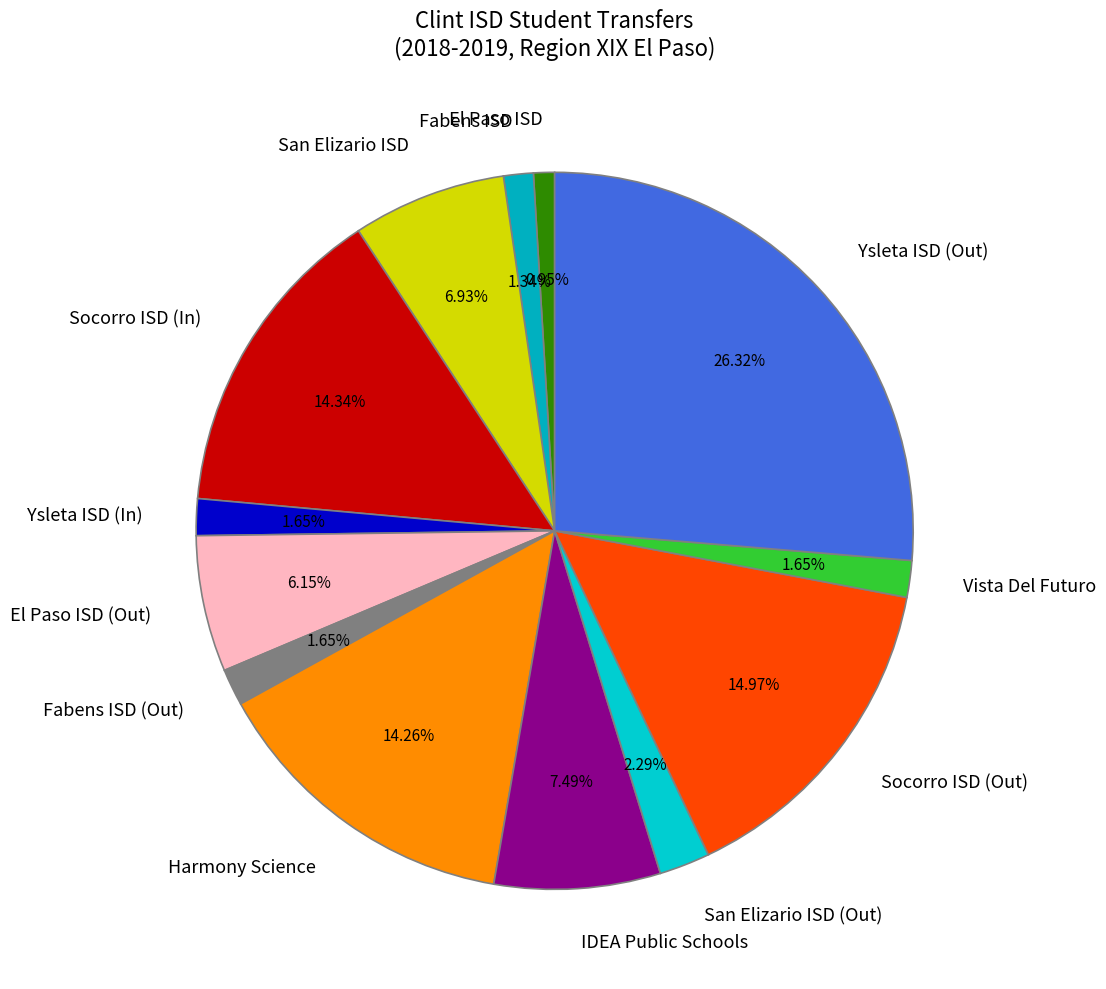

Does Fabens ISD account for over 50% of the chart?

No